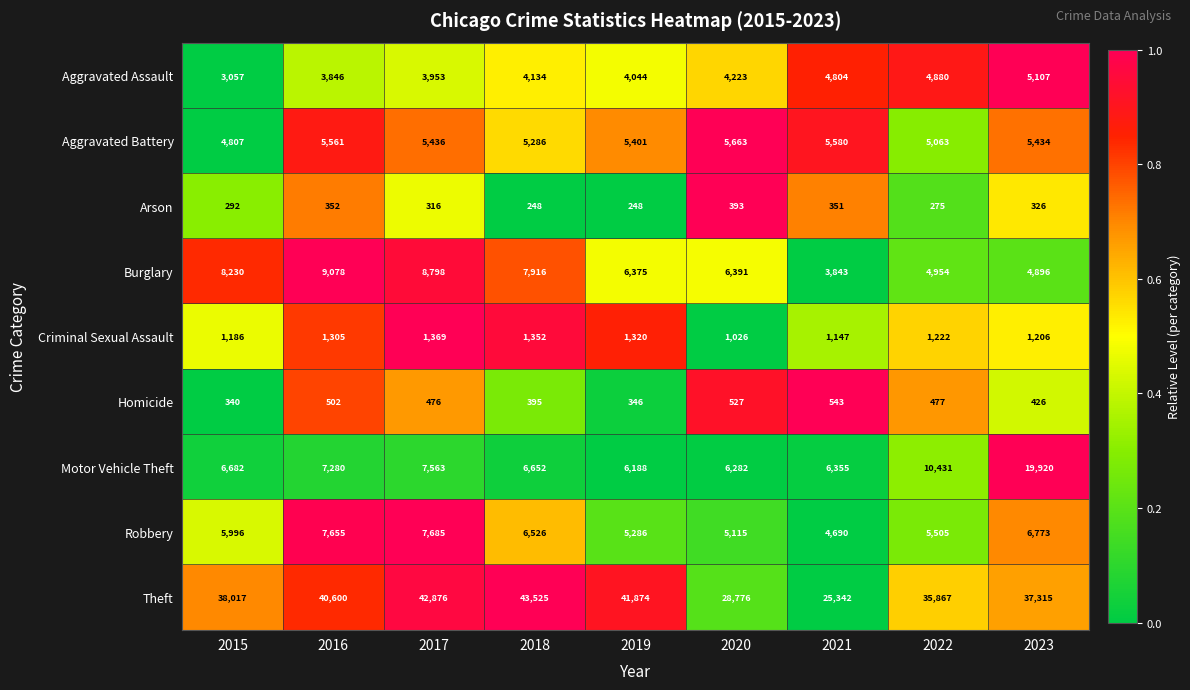

At which category is the sum across all series the highest?

2023